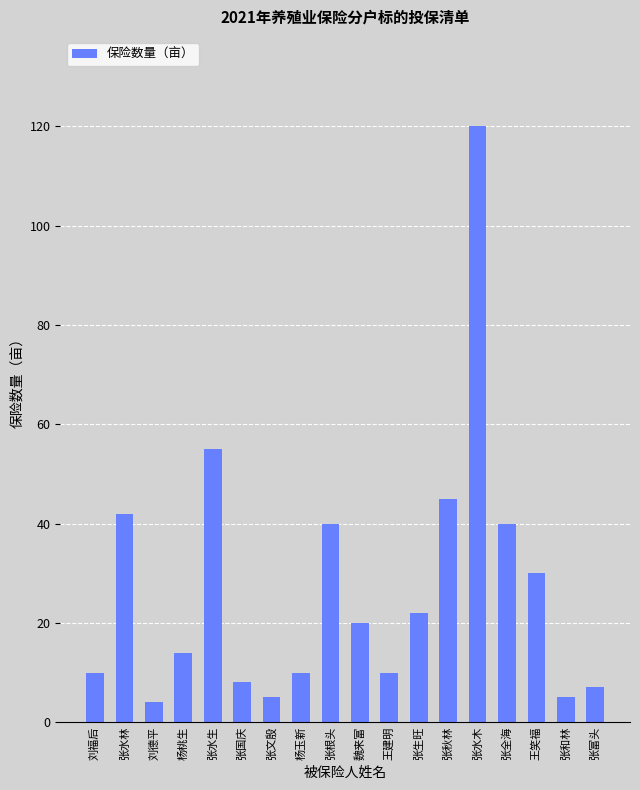

The value at 张全海 is 69. True or false?

False